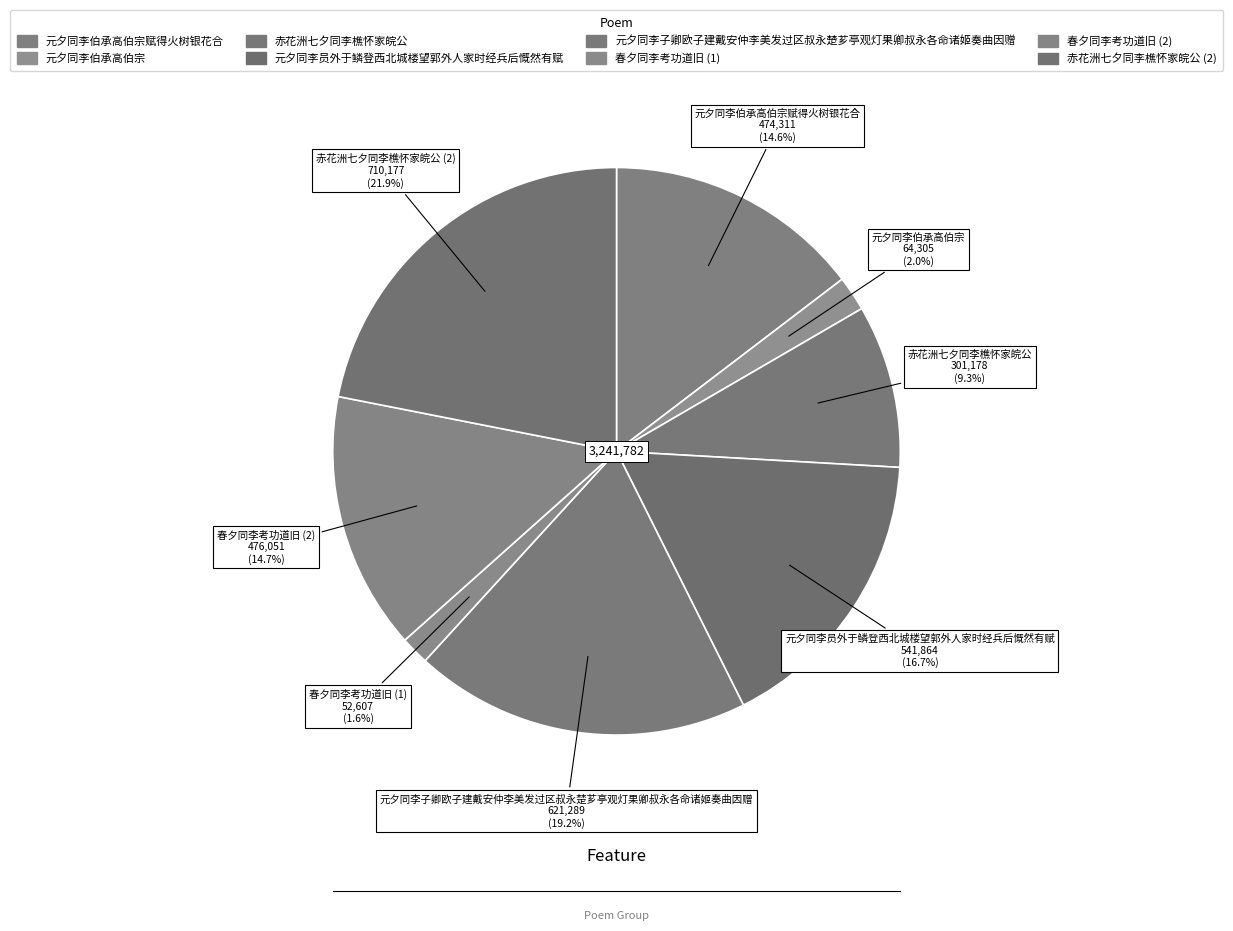

Is there any slice that represents more than half of the pie?

No